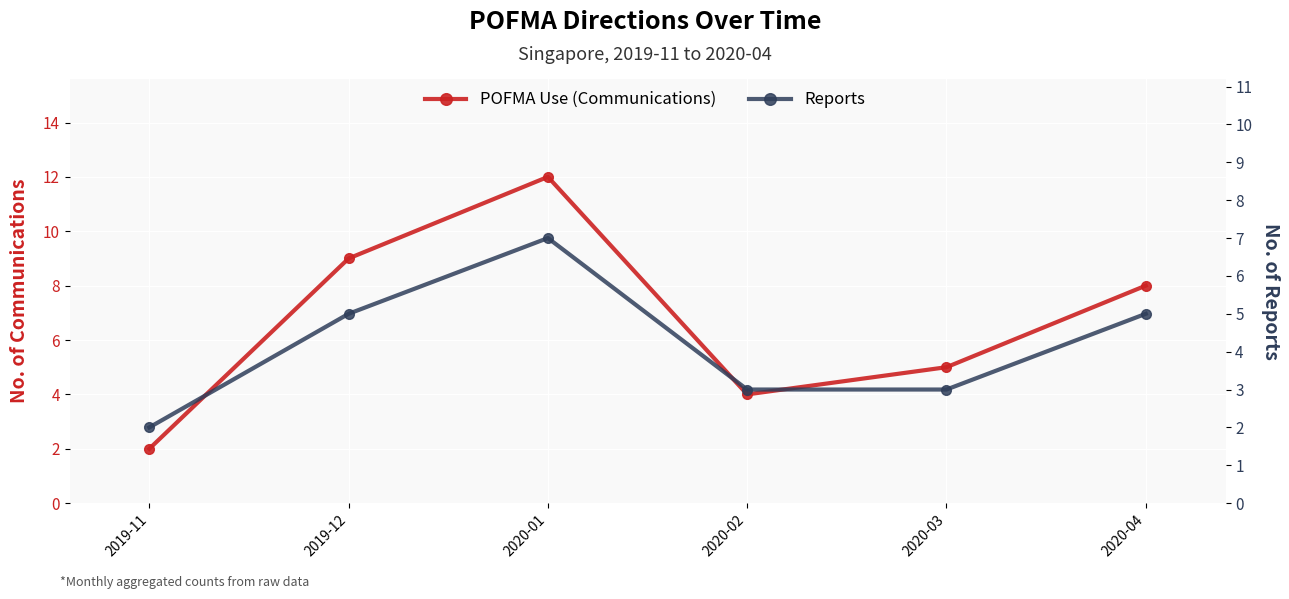

What is the value of the POFMA Use (Communications) point at the 6th from the left?

8